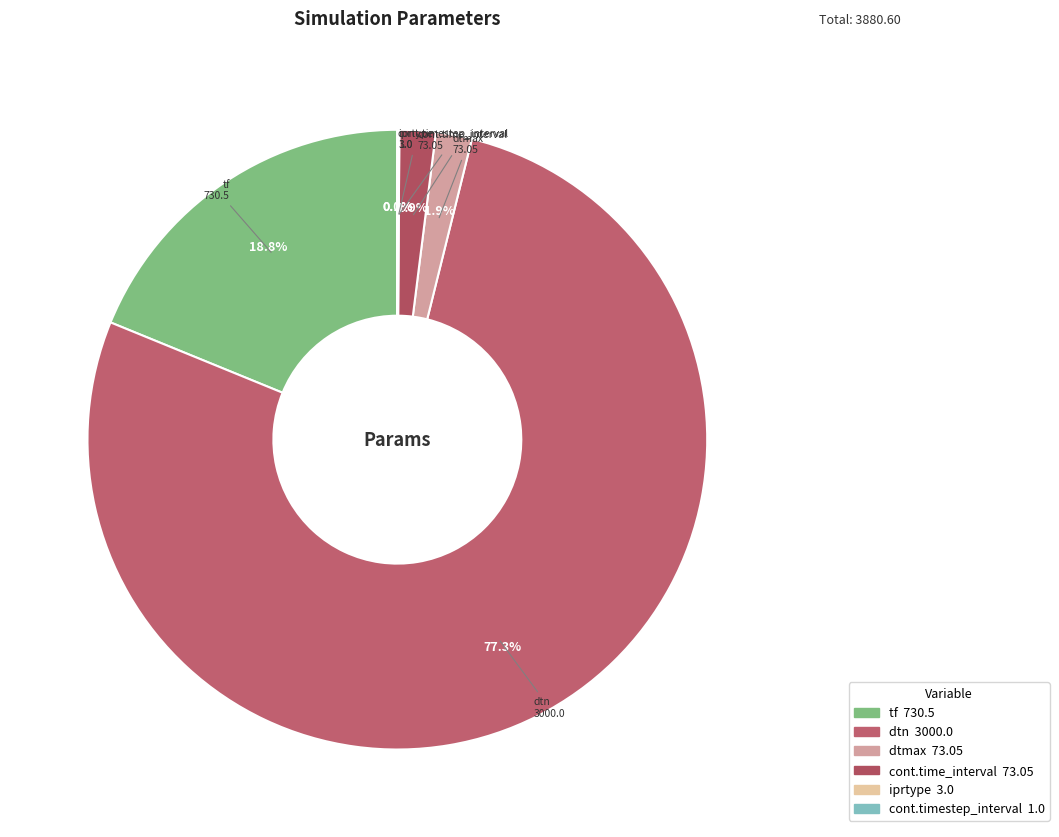

Which category has the biggest portion of the pie?

dtn